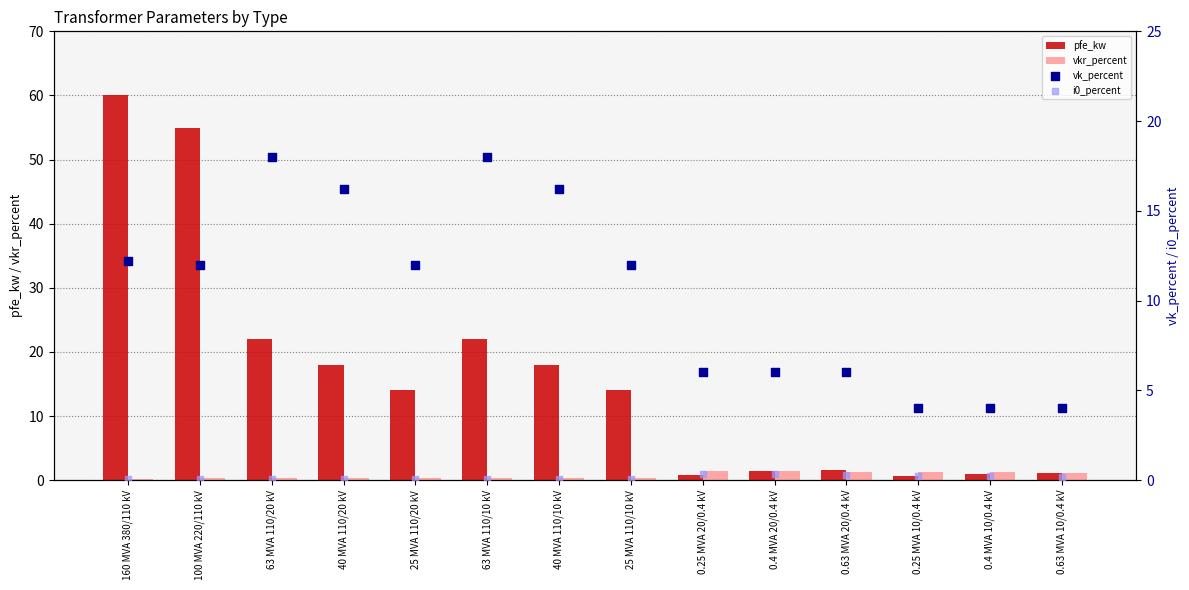

At how many categories does at least one series exceed 0?

14